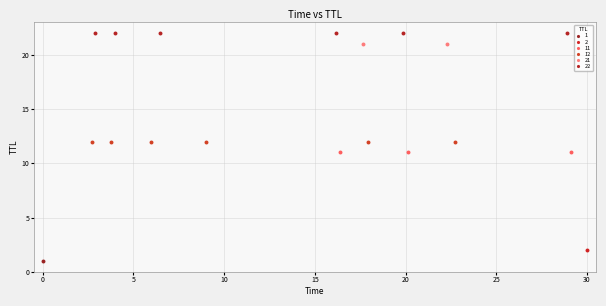

What are all the series names shown in the legend?

1, 2, 11, 12, 21, 22